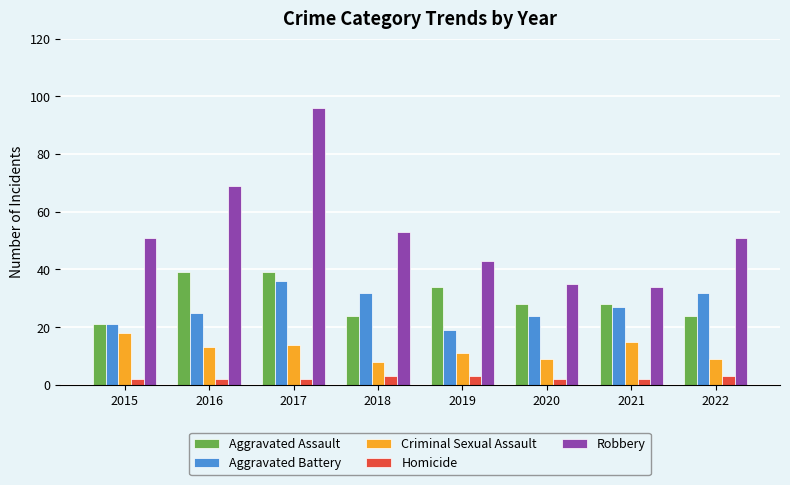

True or false: Robbery has a value of 75 at 2019.

False